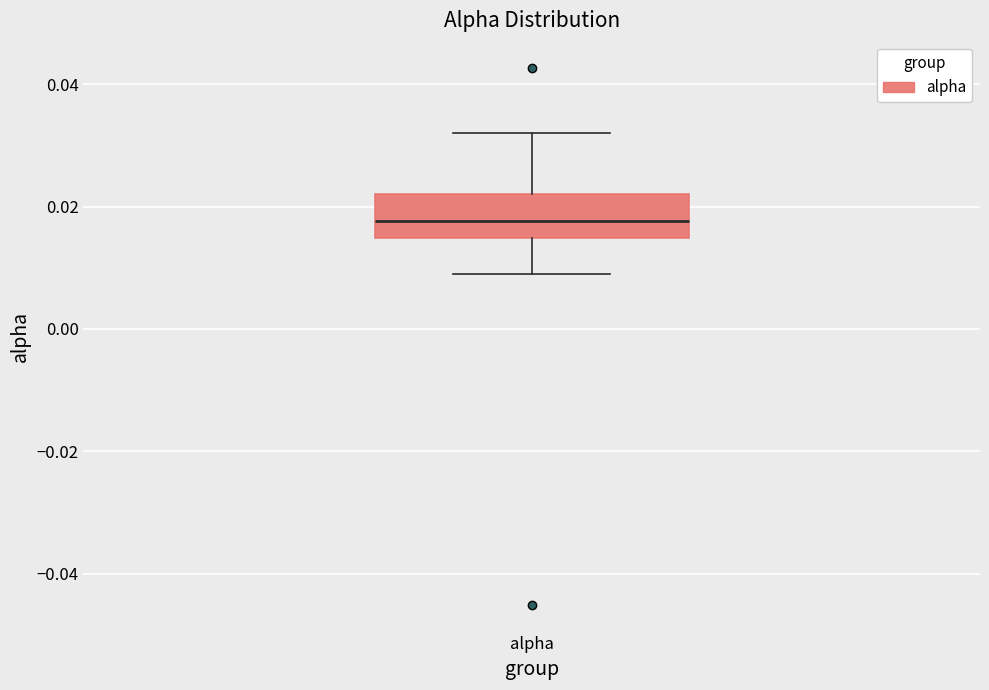

Transcribe this box plot: give where the median line is, the range the box spans, and where the two whiskers end, as read against the y-axis. The values are not printed on the chart, so give them approximately, as read against the axis.

median 0.018, box 0.014 to 0.022, whiskers 0.008 to 0.032